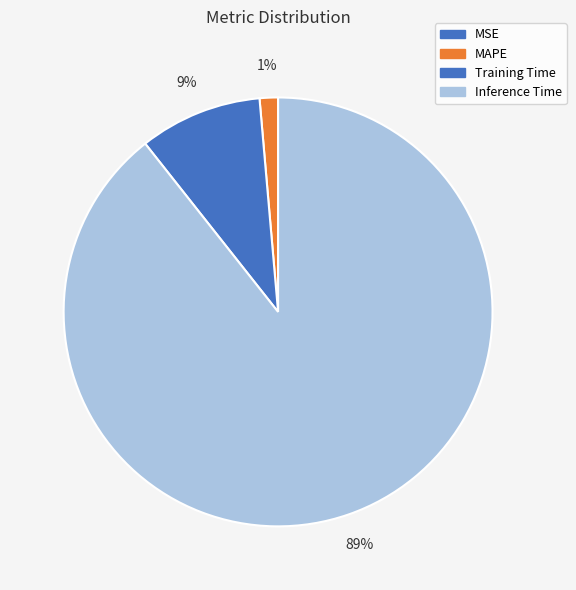

Which slice is the largest?

Inference Time